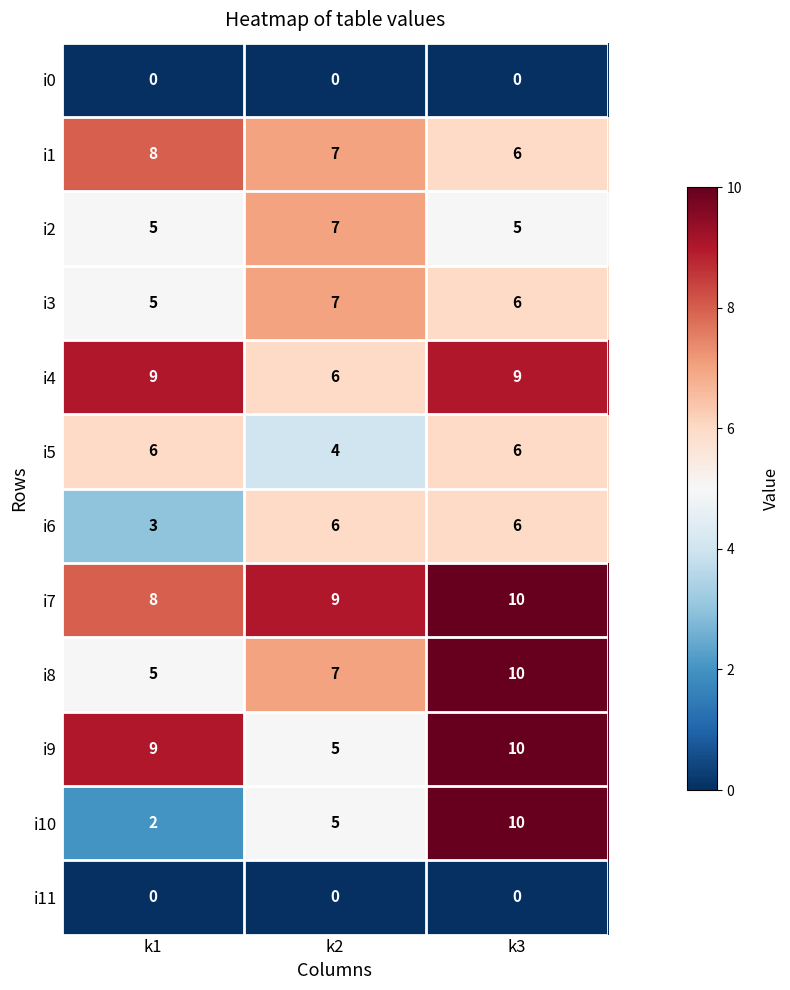

Rank the categories by i3 value from highest to lowest.

k2, k3, k1